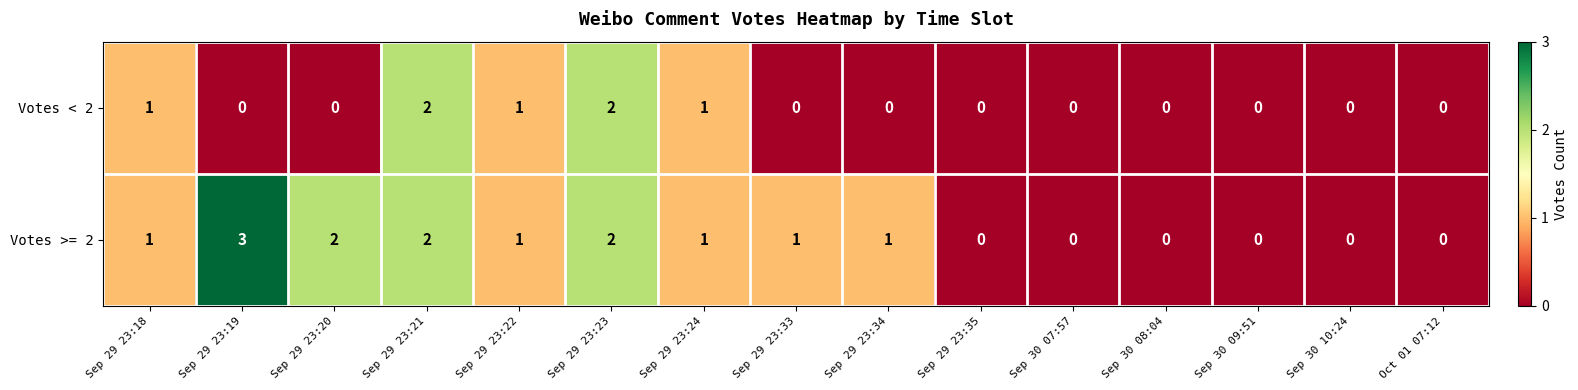

Is the value of Votes >= 2 at Sep 29 23:19 greater than the value of Votes < 2 at Sep 30 10:24?

Yes